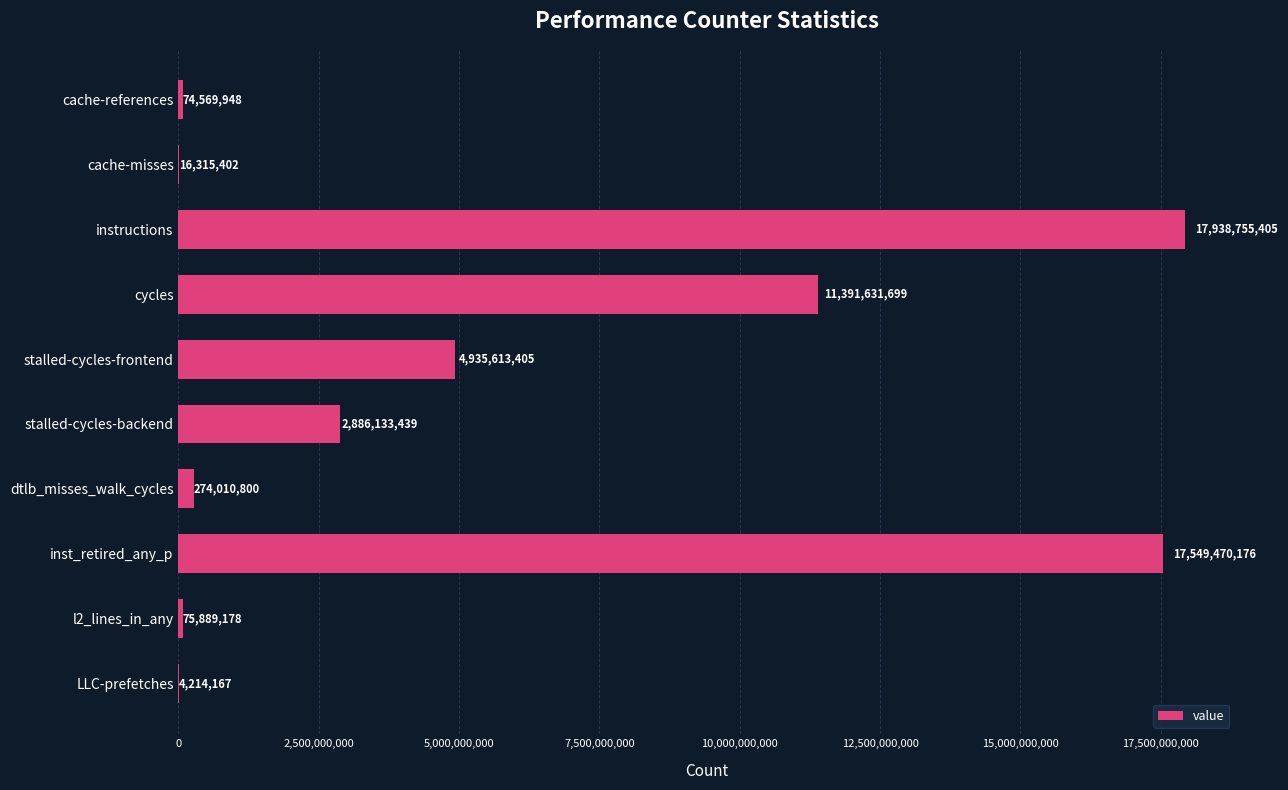

What is the sum of the values at cache-misses and instructions?

17955070807